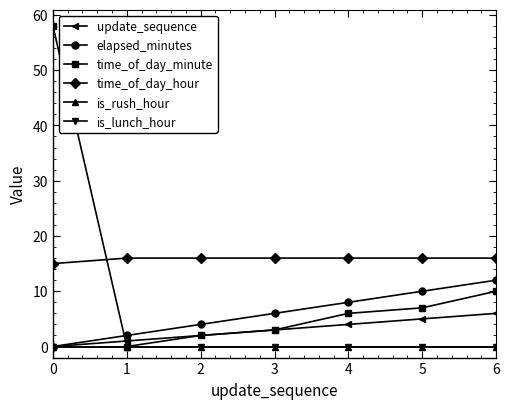

Reading left to right, transcribe all the data shown in this chart.

update_sequence: 0=0	1=1	2=2	3=3	4=4	5=5	6=6
elapsed_minutes: 0=0	1=2	2=4	3=6	4=8	5=10	6=12
time_of_day_minute: 0=58	1=0	2=2	3=3	4=6	5=7	6=10
time_of_day_hour: 0=15	1=16	2=16	3=16	4=16	5=16	6=16
is_rush_hour: 0=0	1=0	2=0	3=0	4=0	5=0	6=0
is_lunch_hour: 0=0	1=0	2=0	3=0	4=0	5=0	6=0